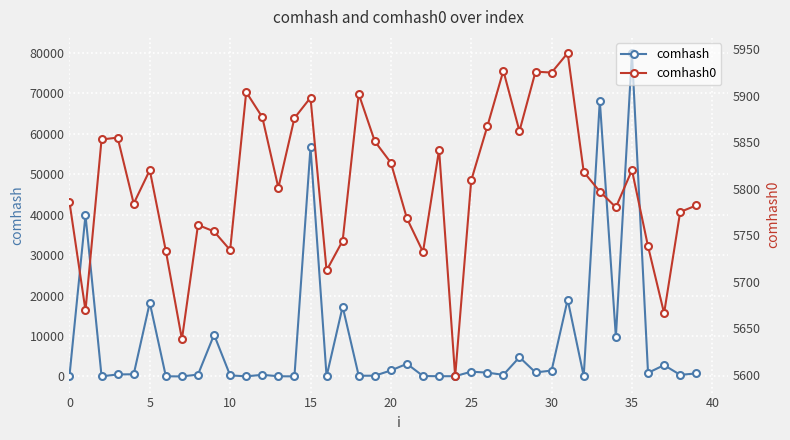

True or false: comhash0 and comhash intersect in this chart.

True